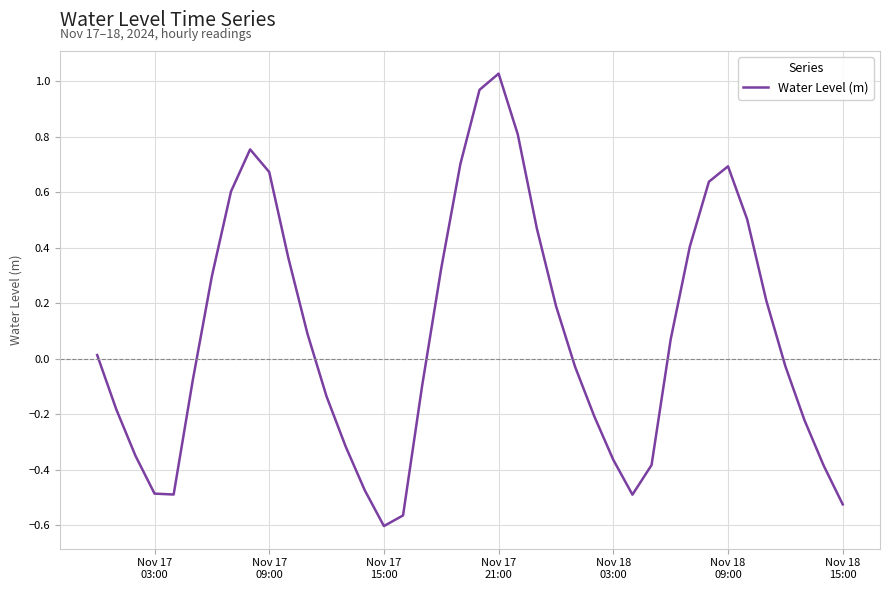

What is the difference between the maximum and minimum values?

1.6